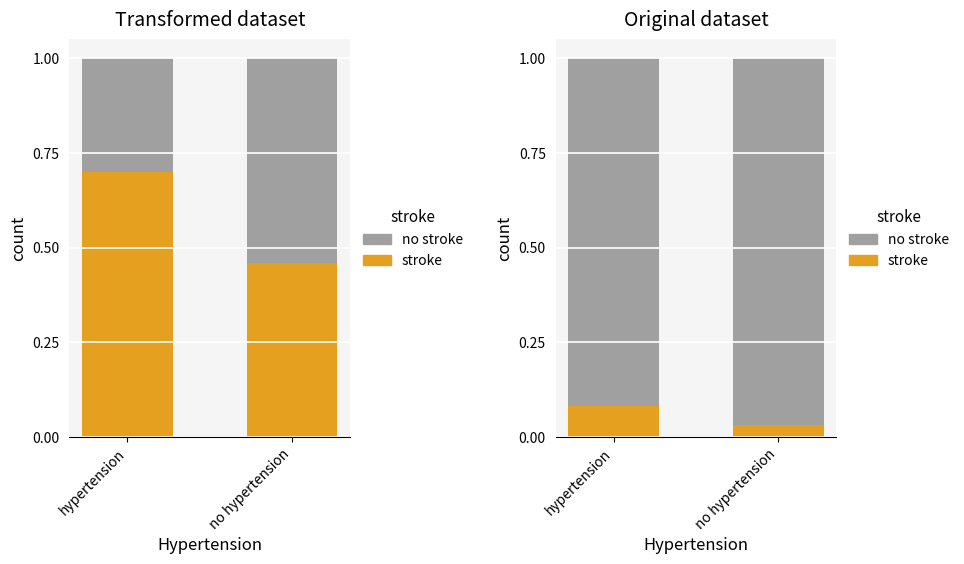

What is the difference between the maximum and minimum values in the stroke series?

0.1